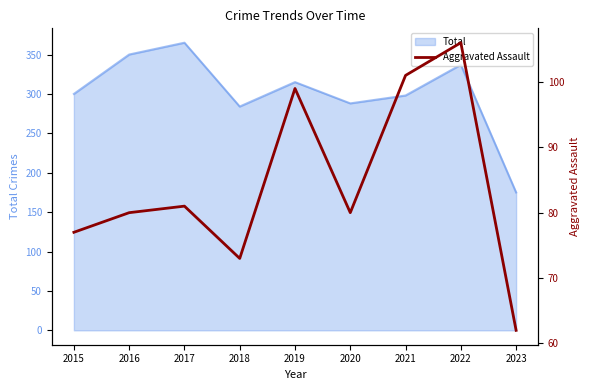

List the labels in order of value, largest first.

2022, 2021, 2019, 2017, 2016, 2020, 2015, 2018, 2023